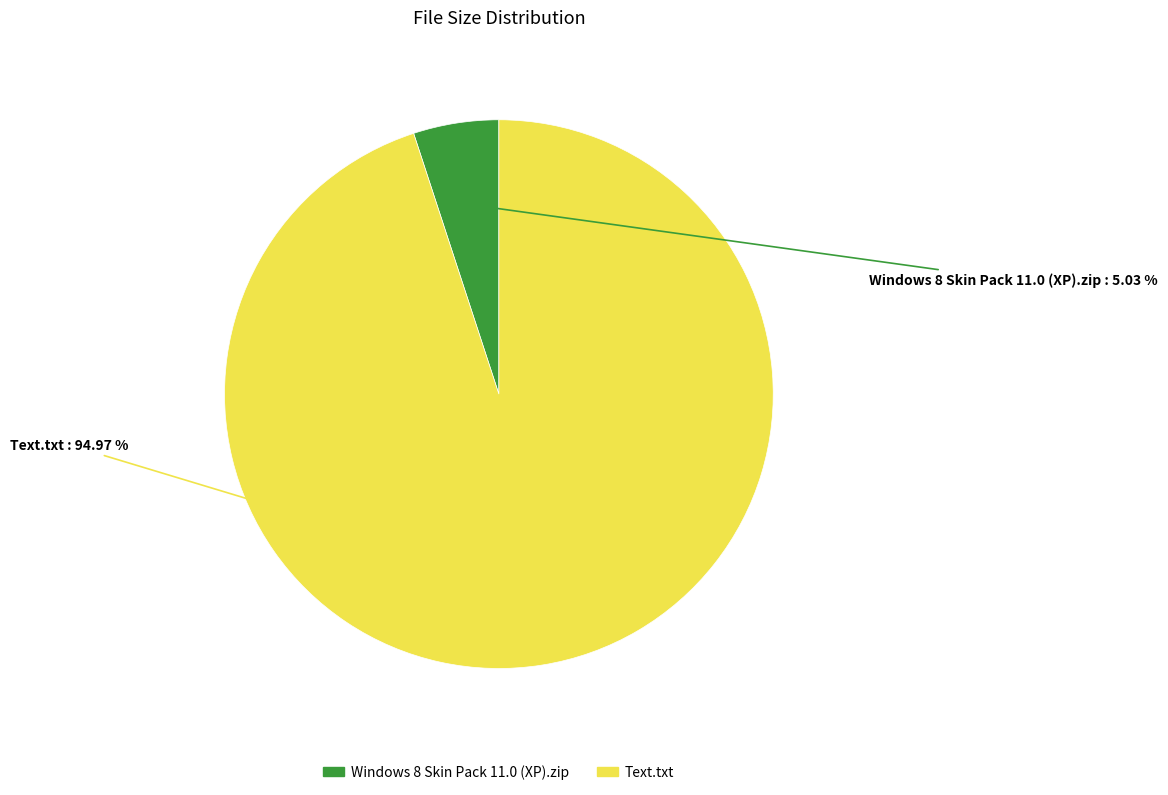

Which has a higher value, Text.txt or Windows 8 Skin Pack 11.0 (XP).zip?

Text.txt